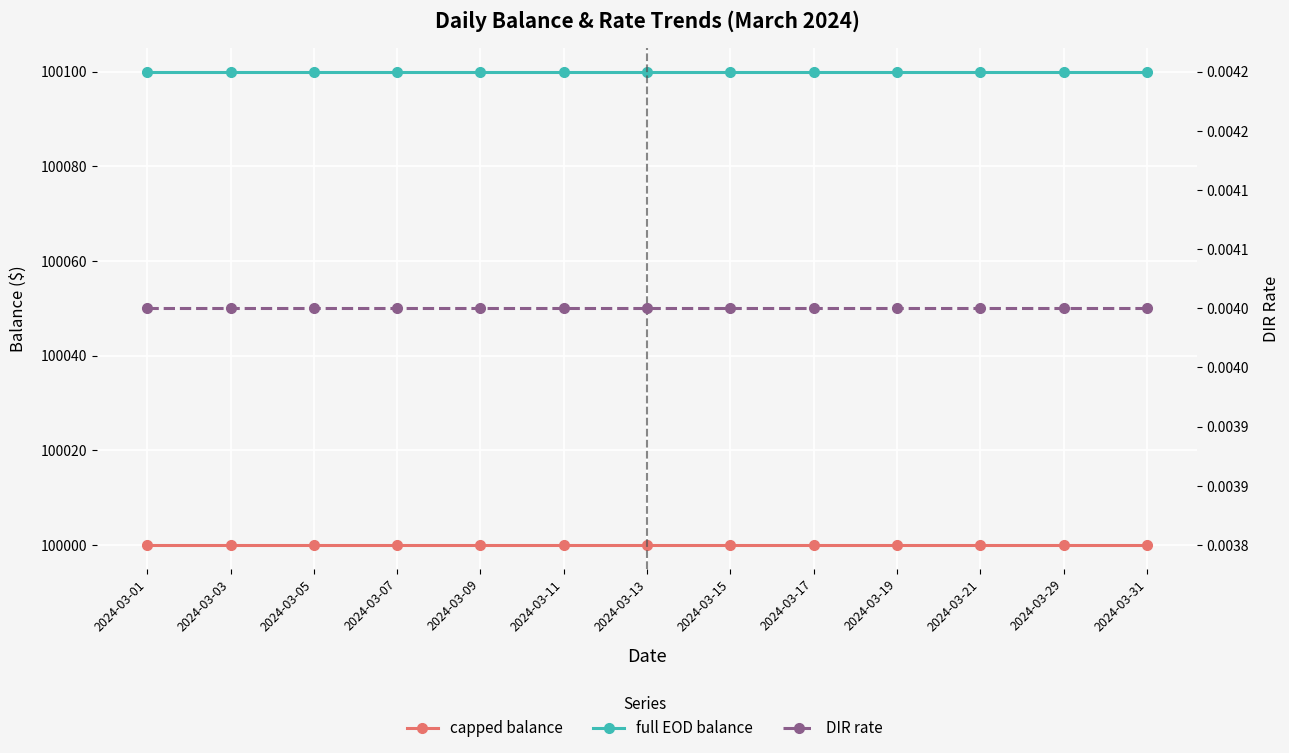

Is this an area chart (filled region under the line)?

No